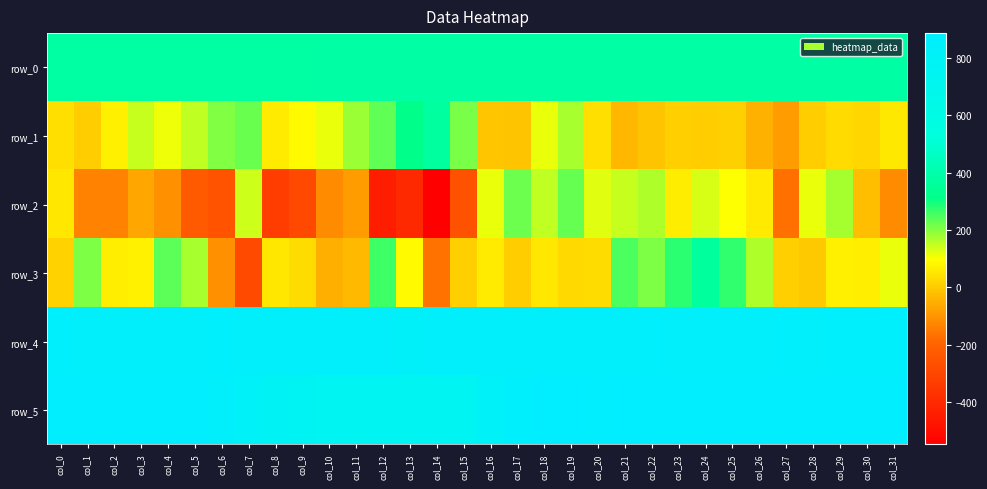

The row_3 series shows 43.5 at col_9. True or false?

False